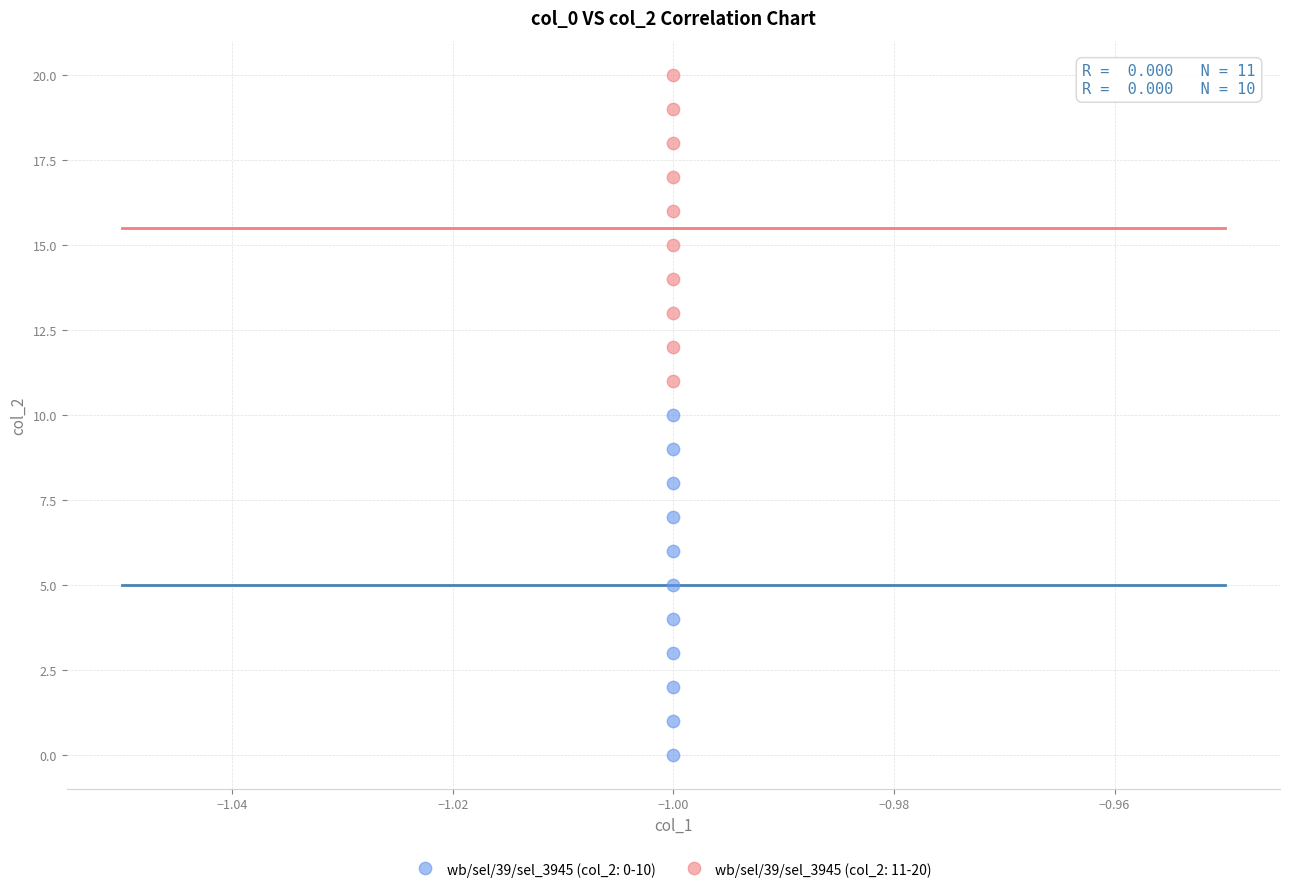

Which series contains the lowest Y value?

wb/sel/39/sel_3945 (col_2: 0-10)